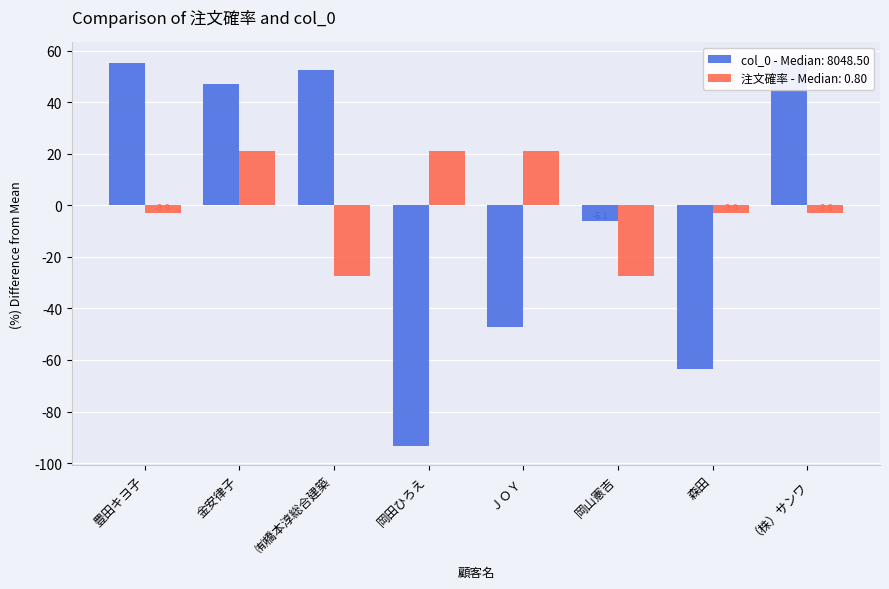

Is the value of 注文確率 at （株）サンワ greater than the value of col_0 at 豊田キヨ子?

No